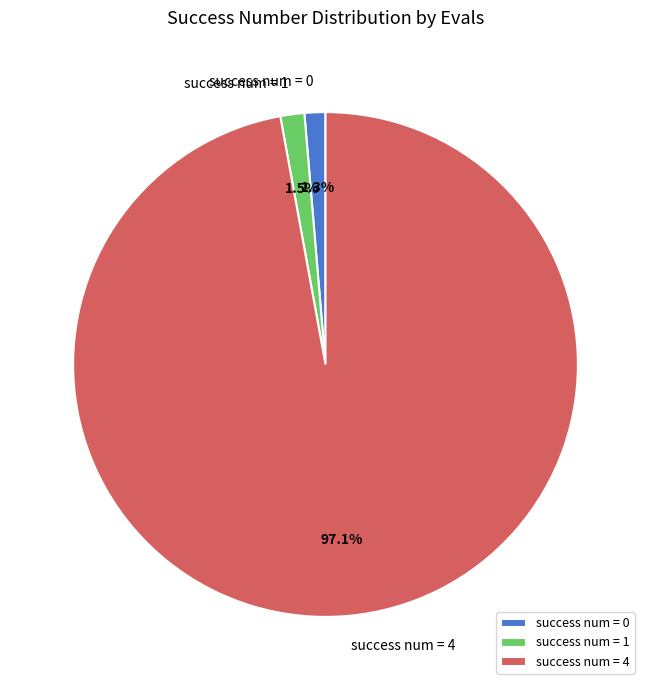

Which slice is the largest?

success num = 4